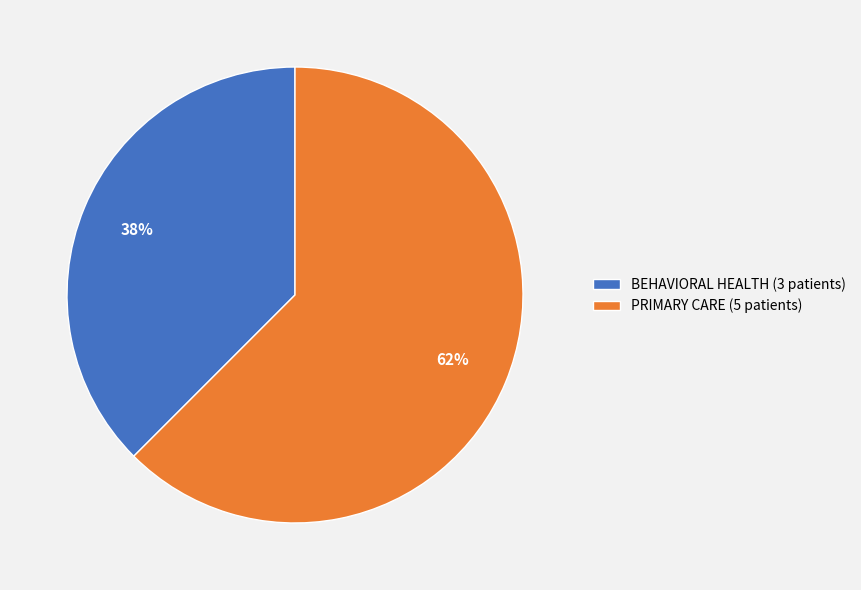

Is there any slice that represents more than half of the pie?

Yes